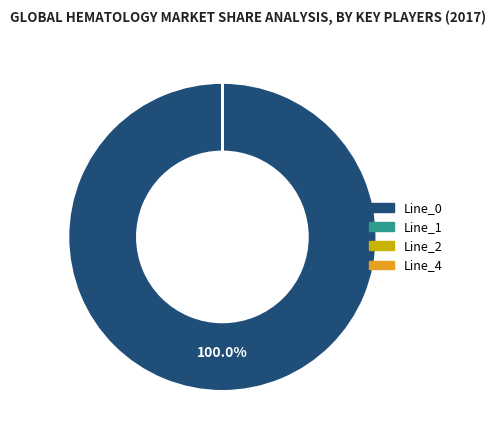

What percentage is the Line_0 slice, to the nearest percent?

100%